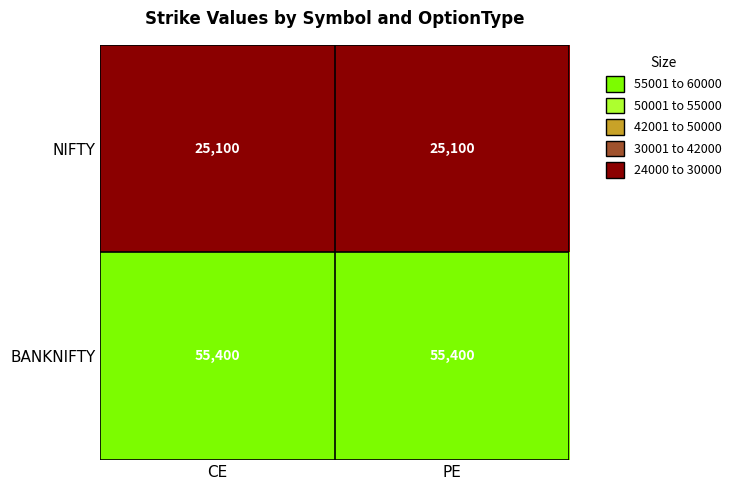

The value of NIFTY at PE is 41370. True or false?

False